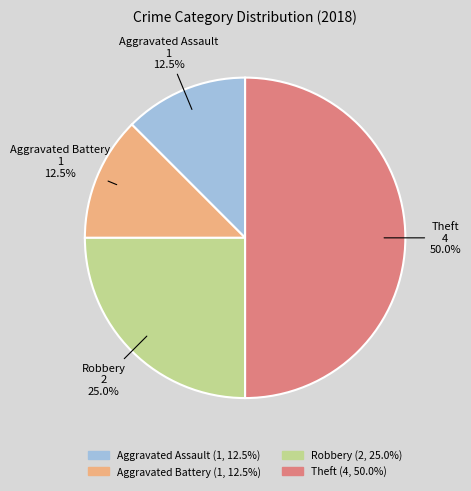

How many segments does this pie chart have?

4